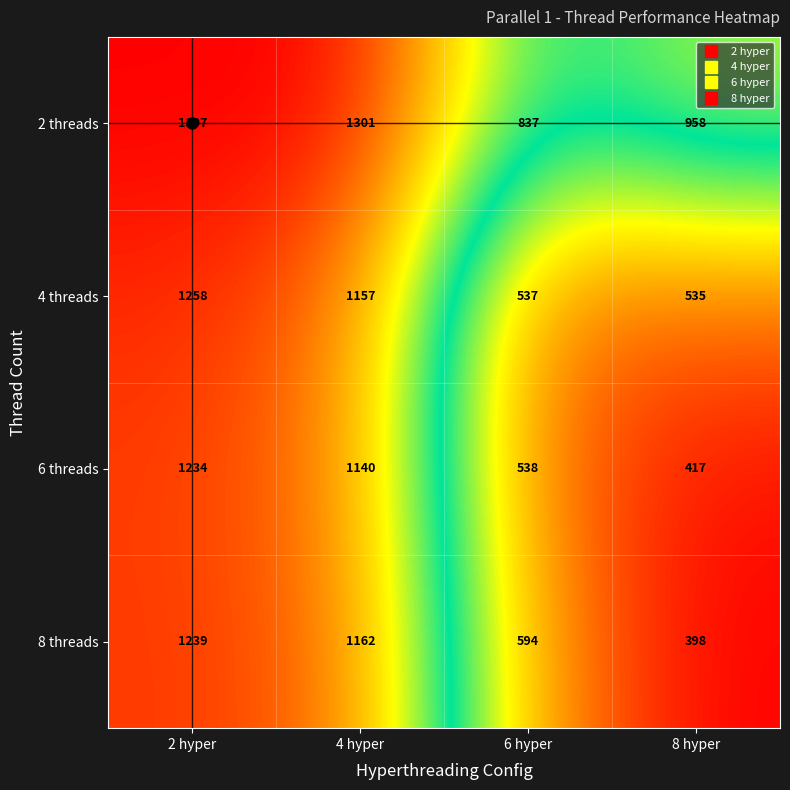

At 8 hyper, list the series in order from smallest to largest.

8 threads, 6 threads, 4 threads, 2 threads